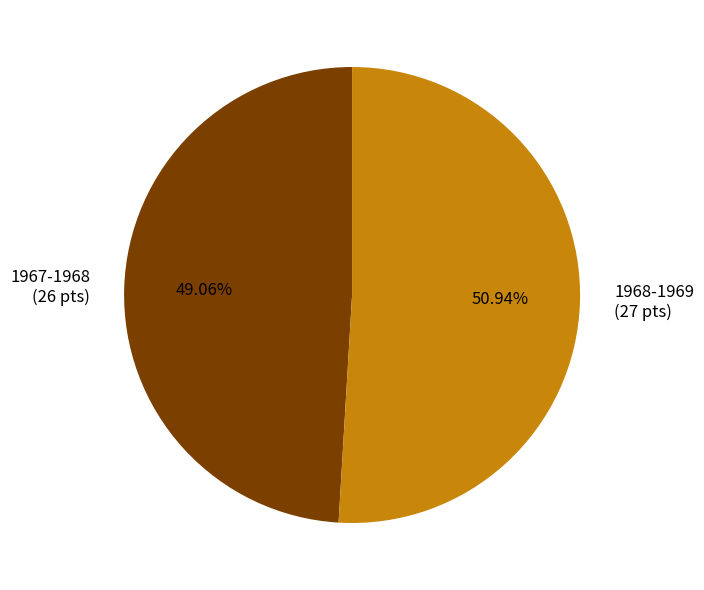

True or false: 1968-1969 accounts for 41% of the total.

False